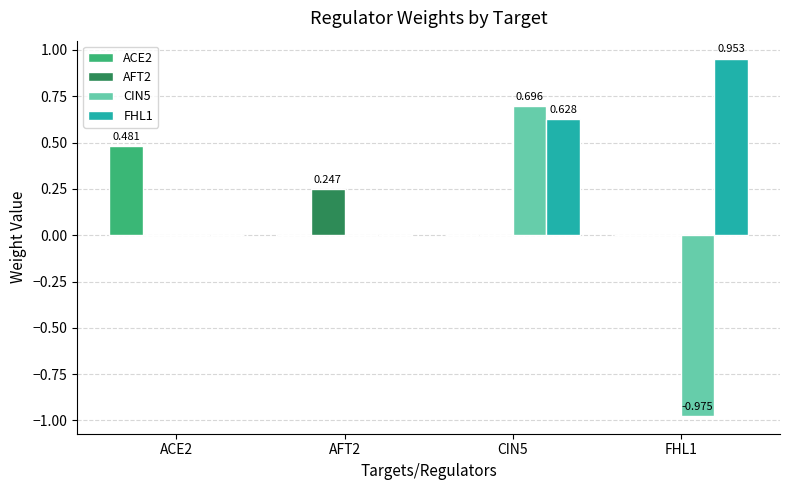

Reading left to right, what are all the values shown in this chart?

ACE2: 0.5	0.0	0.0	0.0
AFT2: 0.0	0.2	0.0	0.0
CIN5: 0.0	0.0	0.7	-1.0
FHL1: 0.0	0.0	0.6	1.0